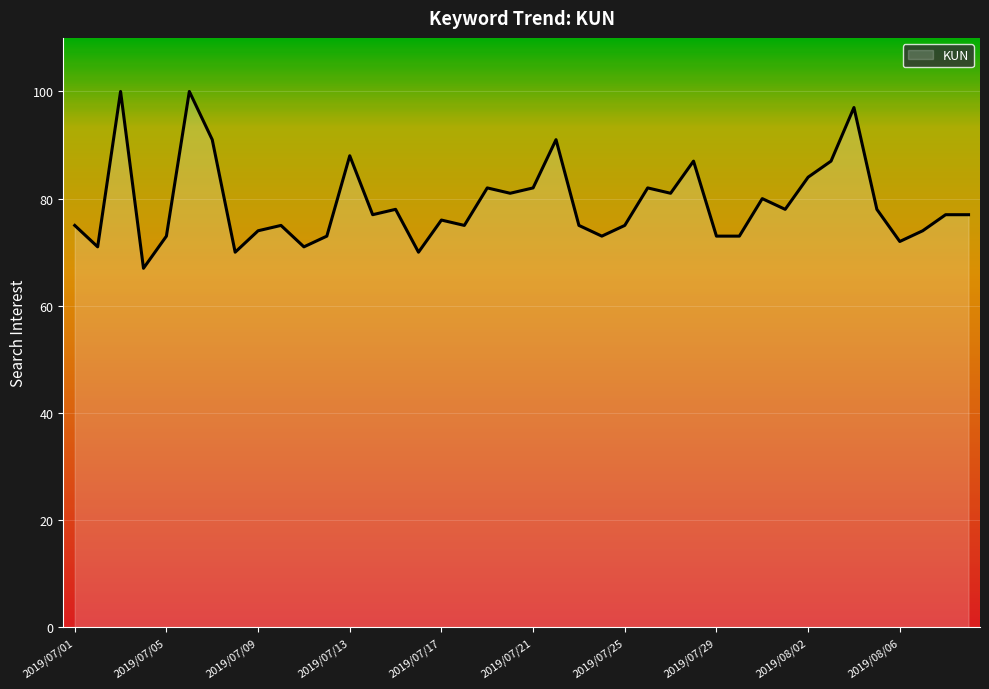

What is the difference between the maximum and minimum values?

33